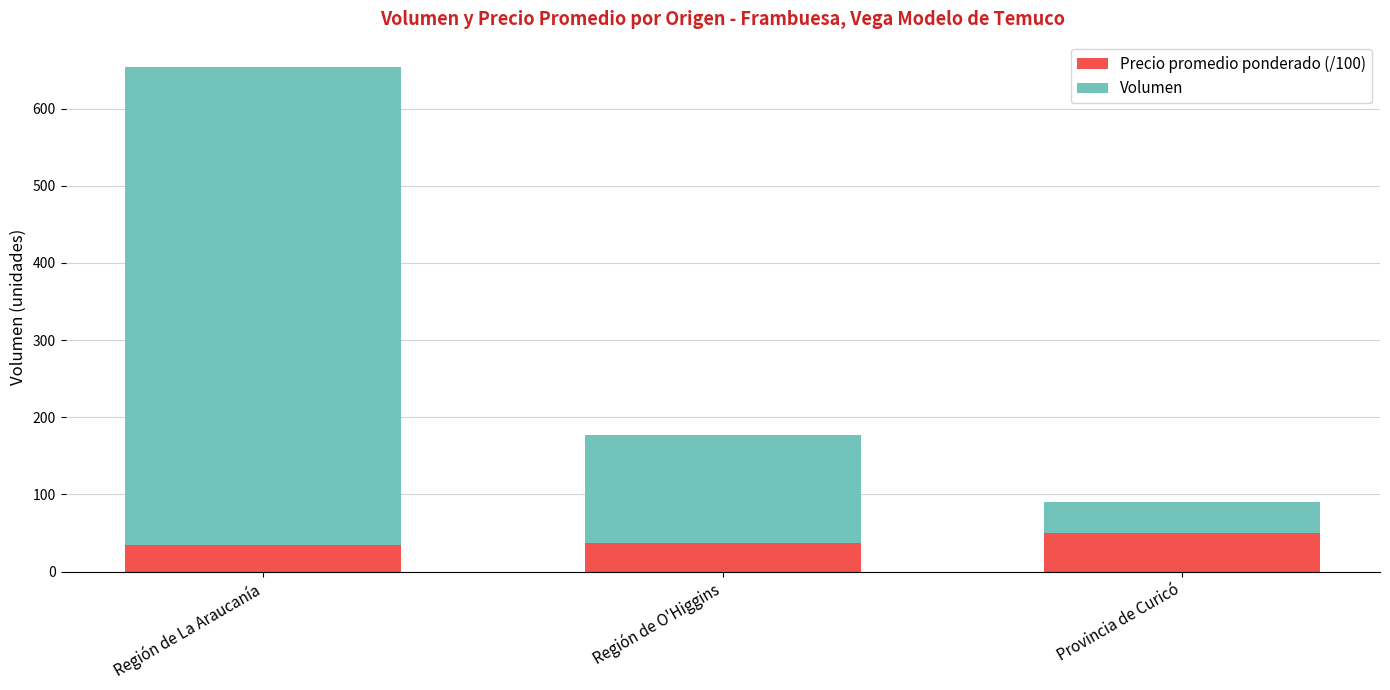

What is the total value across all series at Región de O'Higgins?

177.5